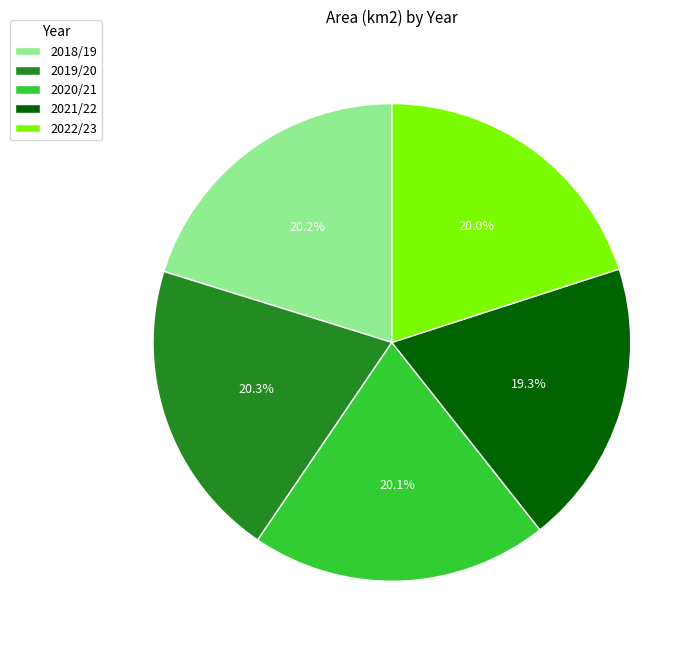

Is the sum of 2021/22 and 2018/19 greater than half?

No